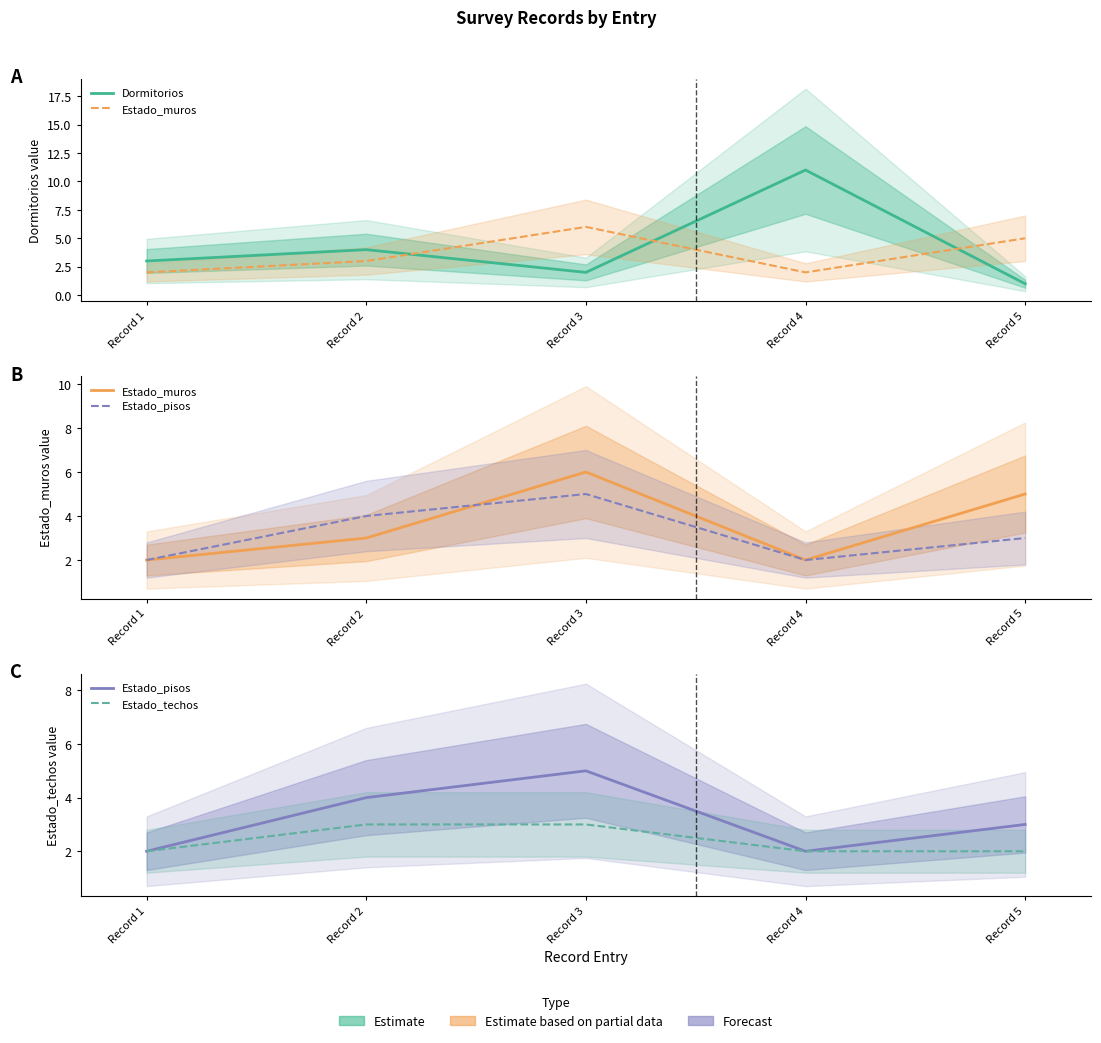

Read the Estado_pisos value at Record 3.

5